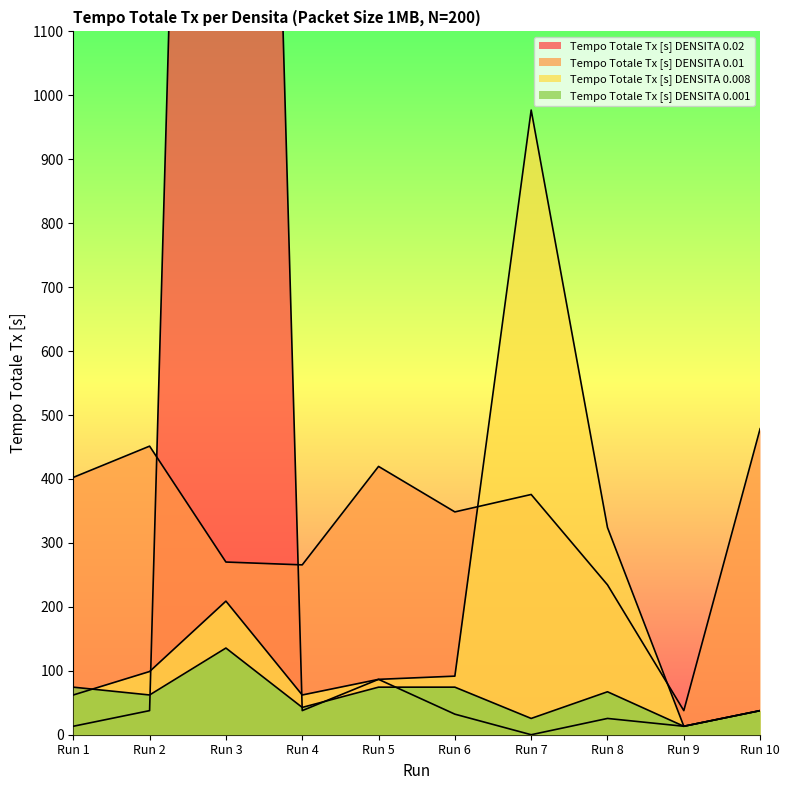

Which label corresponds to the smallest value in the chart?

Run 7